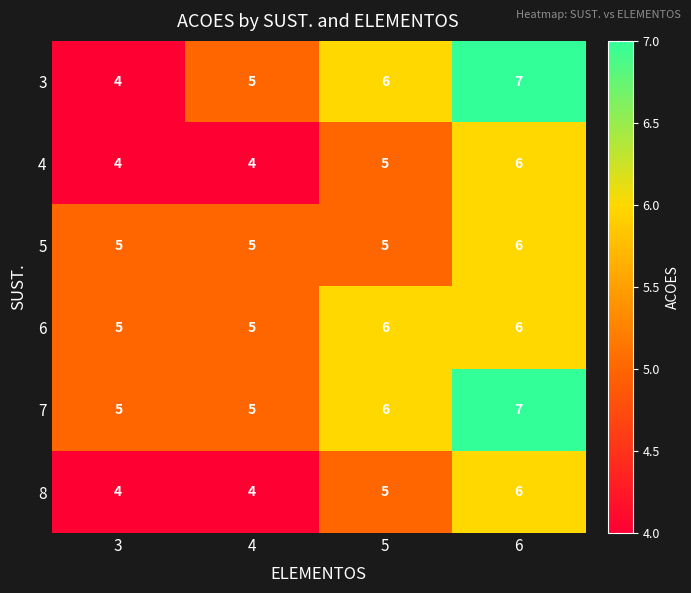

Which series has the largest range (max minus min)?

3